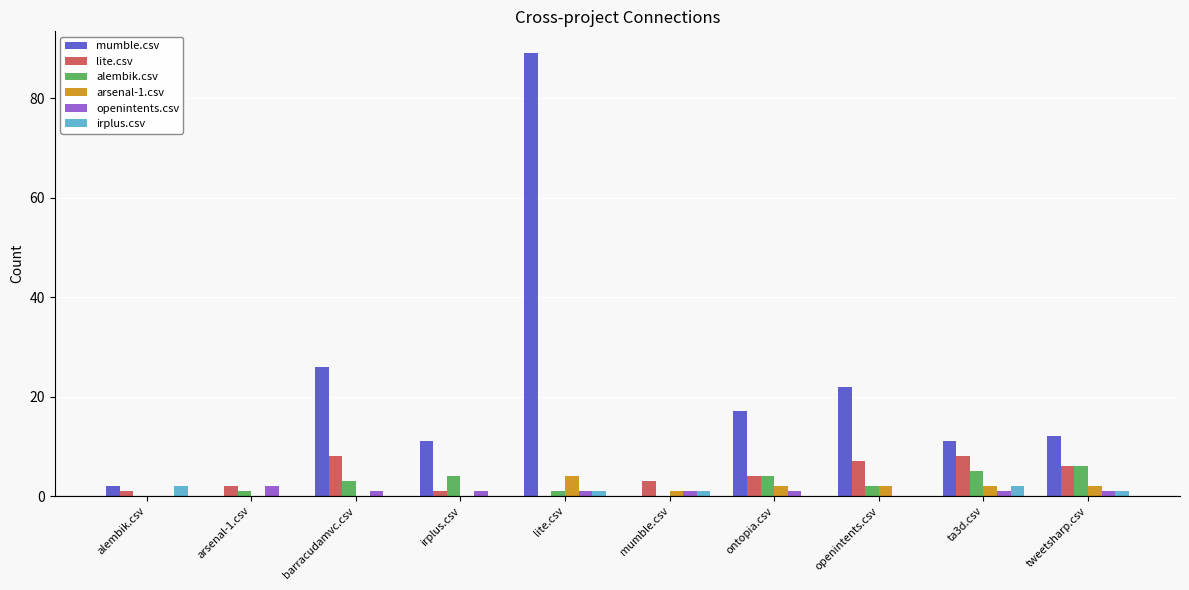

Reading left to right, list all the values displayed in this chart.

mumble.csv: 2	0	26	11	89	0	17	22	11	12
lite.csv: 1	2	8	1	0	3	4	7	8	6
alembik.csv: 0	1	3	4	1	0	4	2	5	6
arsenal-1.csv: 0	0	0	0	4	1	2	2	2	2
openintents.csv: 0	2	1	1	1	1	1	0	1	1
irplus.csv: 2	0	0	0	1	1	0	0	2	1